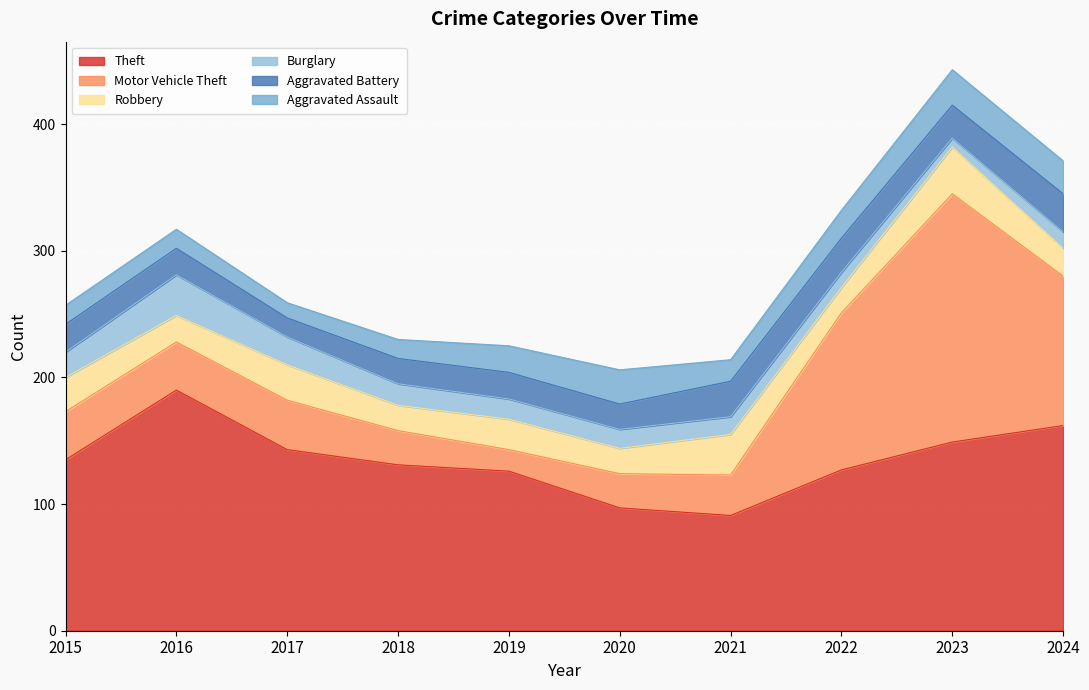

What is the minimum value shown in the chart?

7